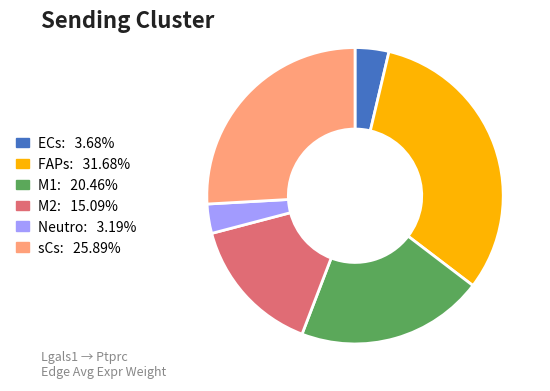

What is the largest slice in the pie chart?

FAPs